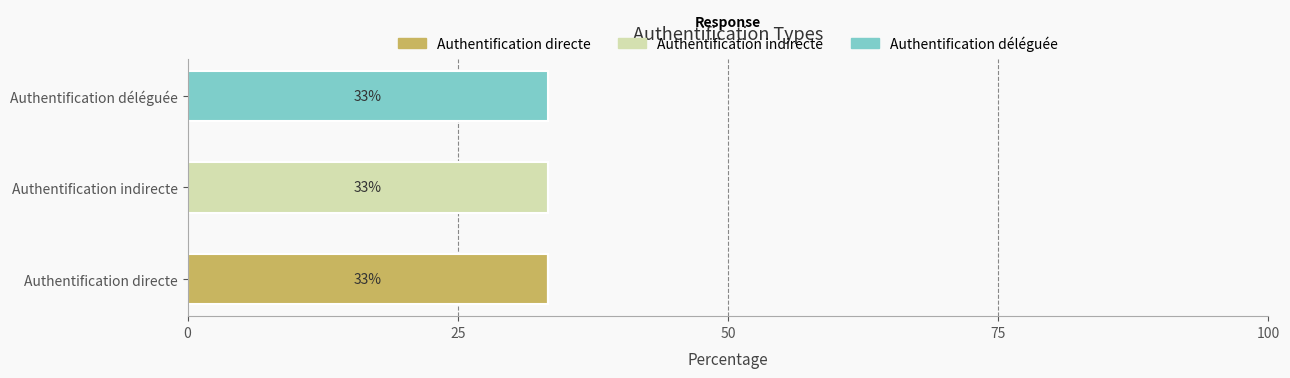

What is the total value across all series at Authentification déléguée?

33.3